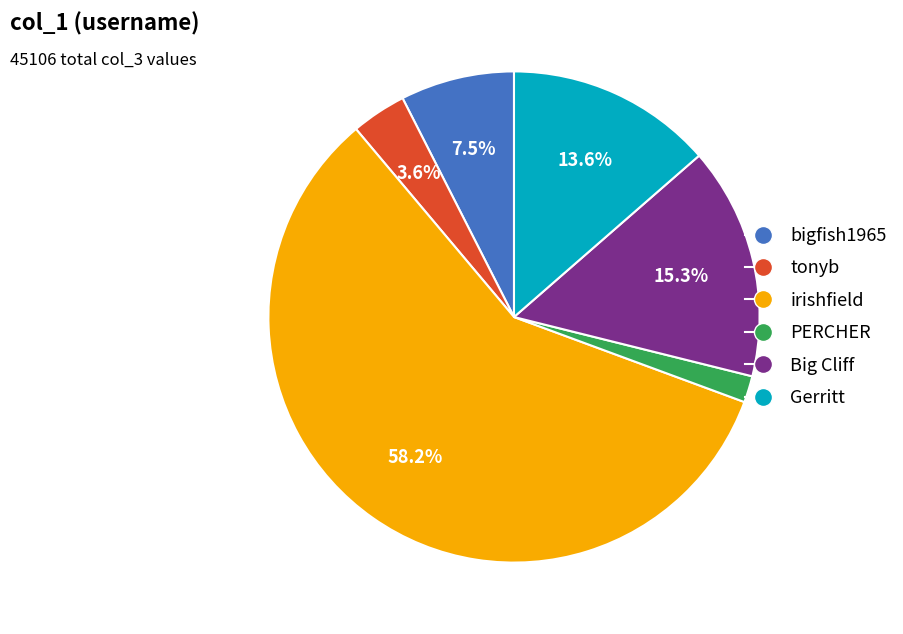

Which has a higher value, Gerritt or bigfish1965?

Gerritt